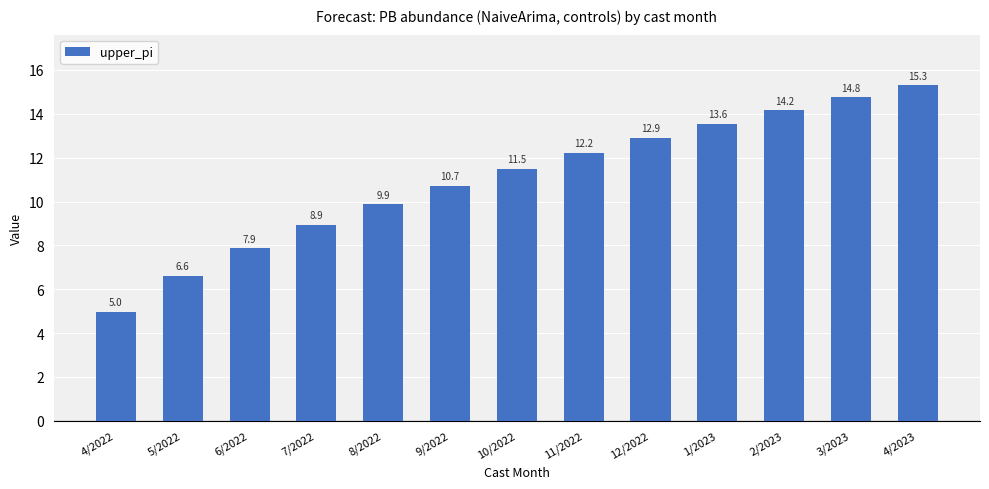

What is the average value?

11.0